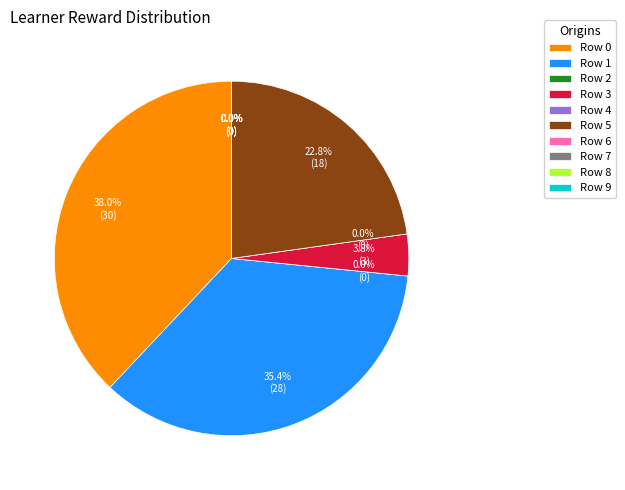

Which category has the biggest portion of the pie?

Row 0